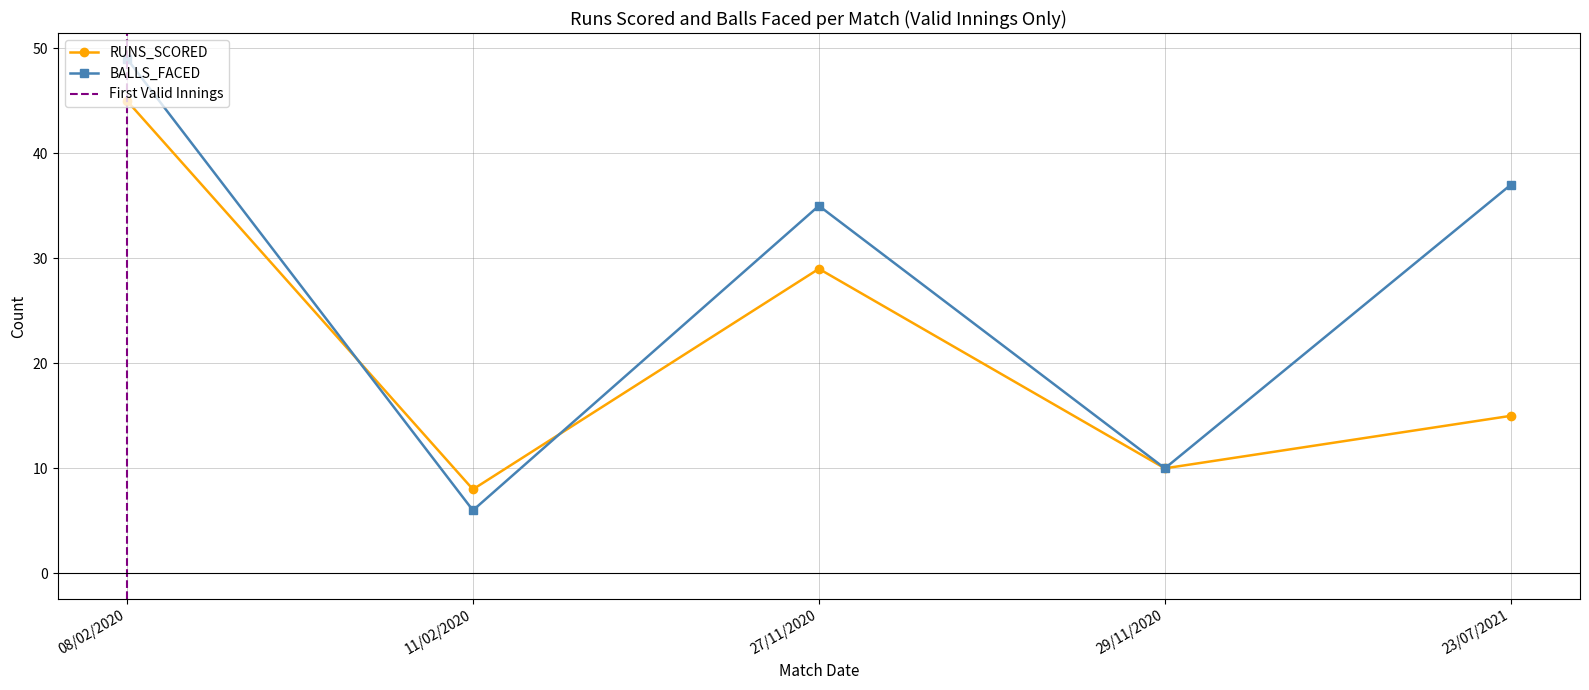

True or false: RUNS_SCORED has a value of 10 at 29/11/2020.

True